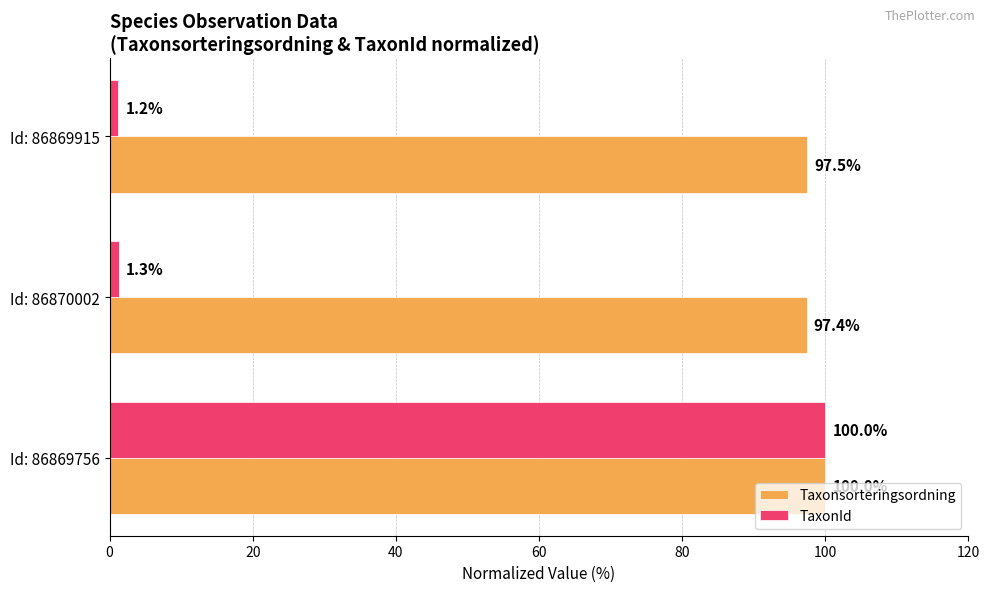

How many data points does each series have?

3